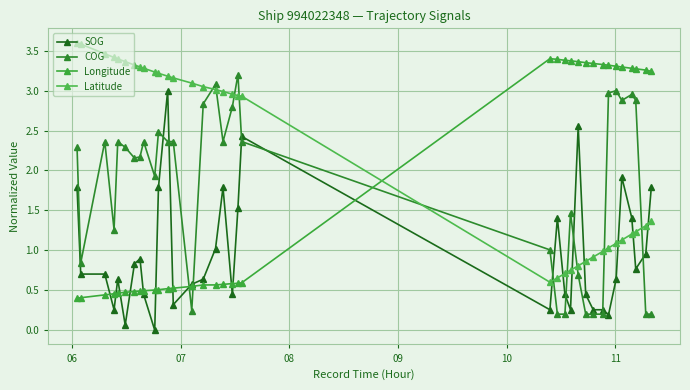

How many interior local peaks does the SOG series have?

8